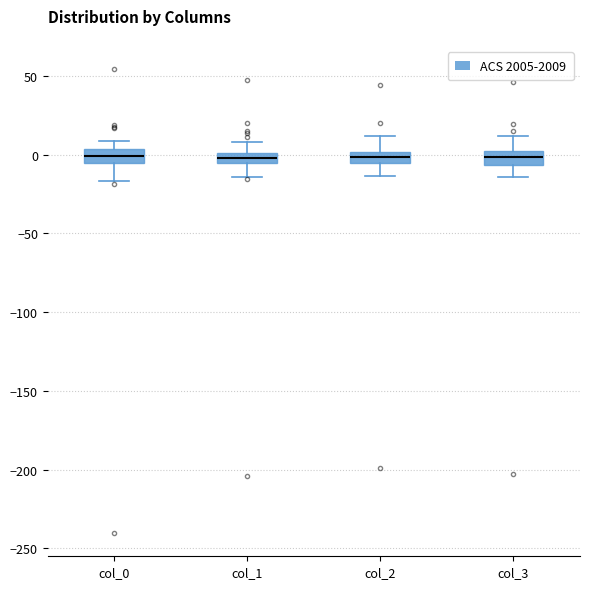

Where does the lower whisker of the box for col_1 end on the y-axis? The values are not printed on the chart, so give them approximately, as read against the axis.

-15